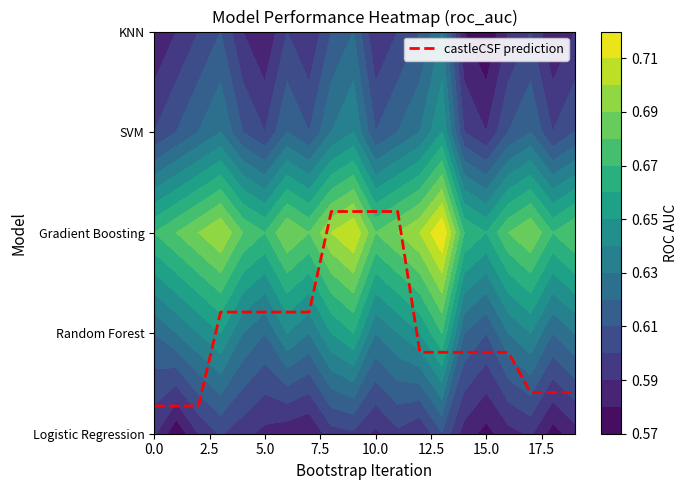

Which series has the largest range (max minus min)?

castleCSF prediction